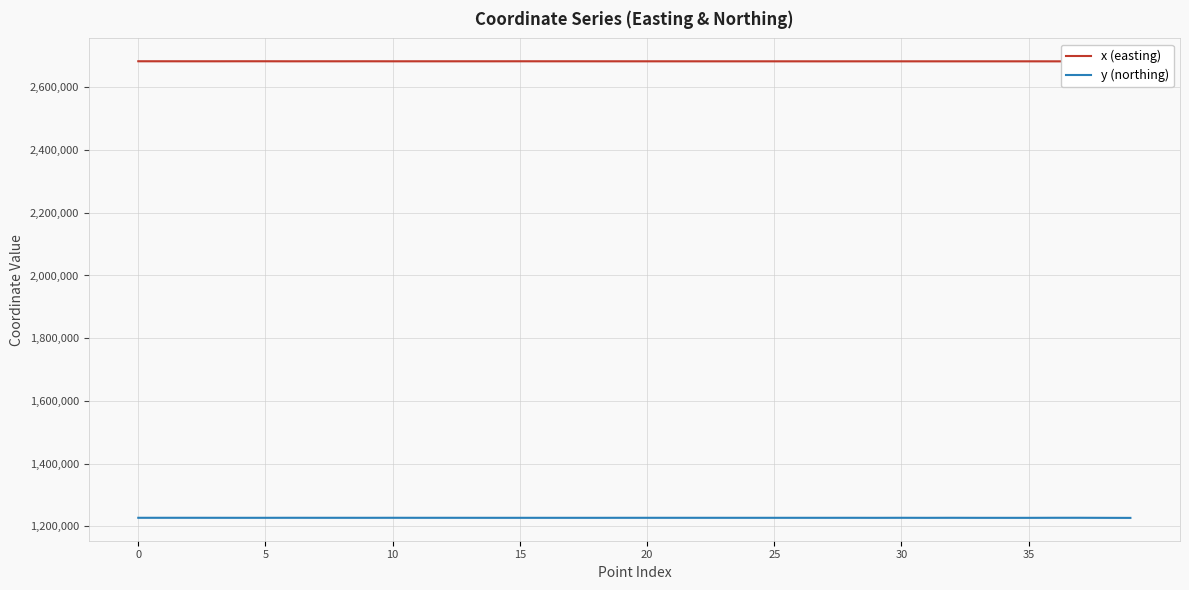

How many series are shown in this chart?

2